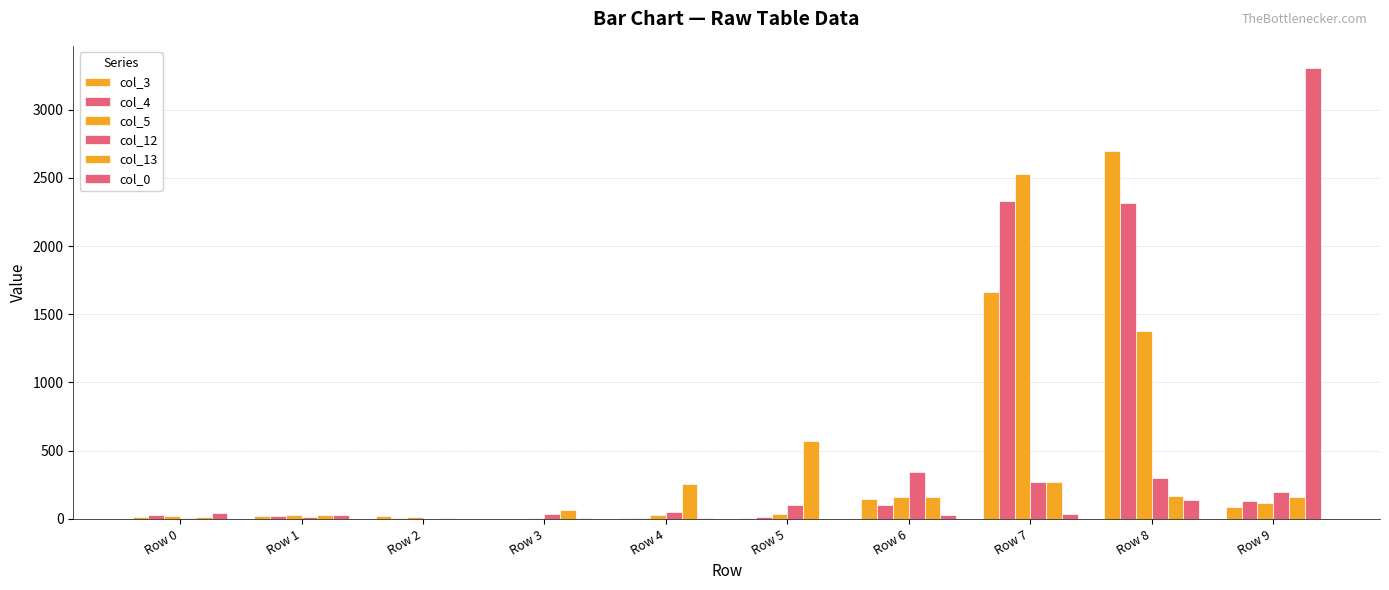

How many categories are shown in the chart?

10